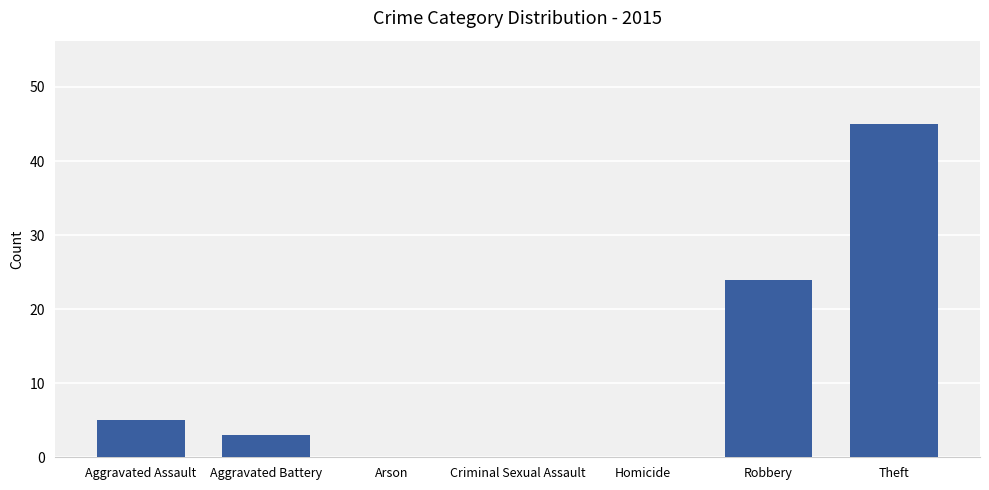

How many data points does each series have?

7